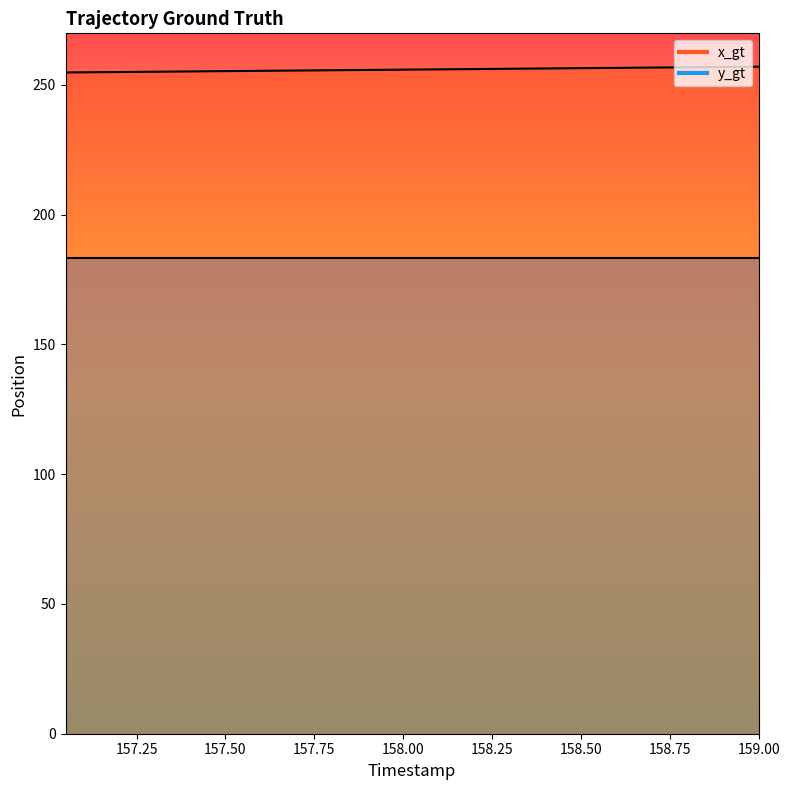

Rank the categories by value from highest to lowest.

159.0, 158.95, 158.9, 158.85, 158.8, 158.75, 158.7, 158.65, 158.6, 158.55, 158.5, 158.45, 158.4, 158.35, 158.3, 158.25, 158.2, 158.15, 158.1, 158.05, 158.0, 157.95, 157.9, 157.85, 157.8, 157.75, 157.7, 157.65, 157.6, 157.55, 157.5, 157.45, 157.4, 157.35, 157.3, 157.25, 157.2, 157.15, 157.1, 157.05